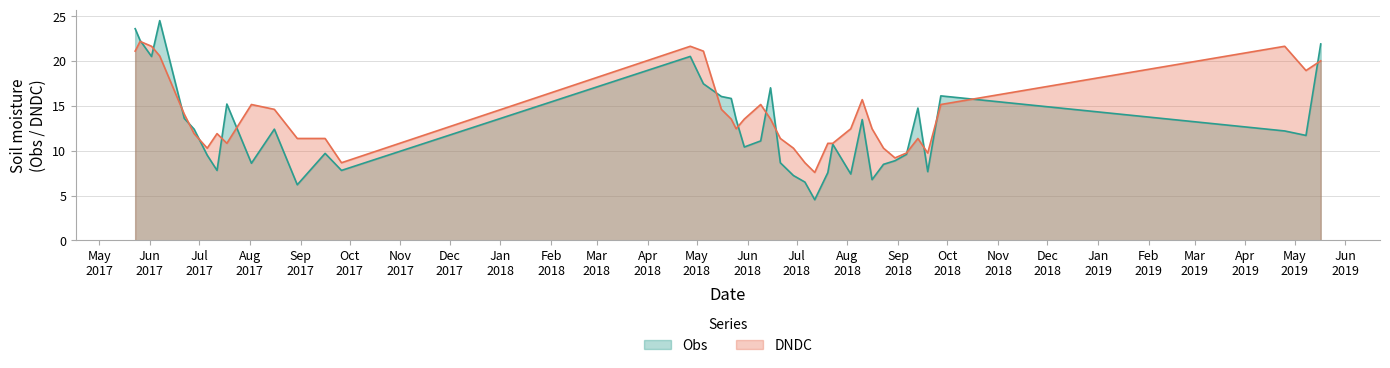

True or false: DNDC has more than 2 interior local peaks.

True